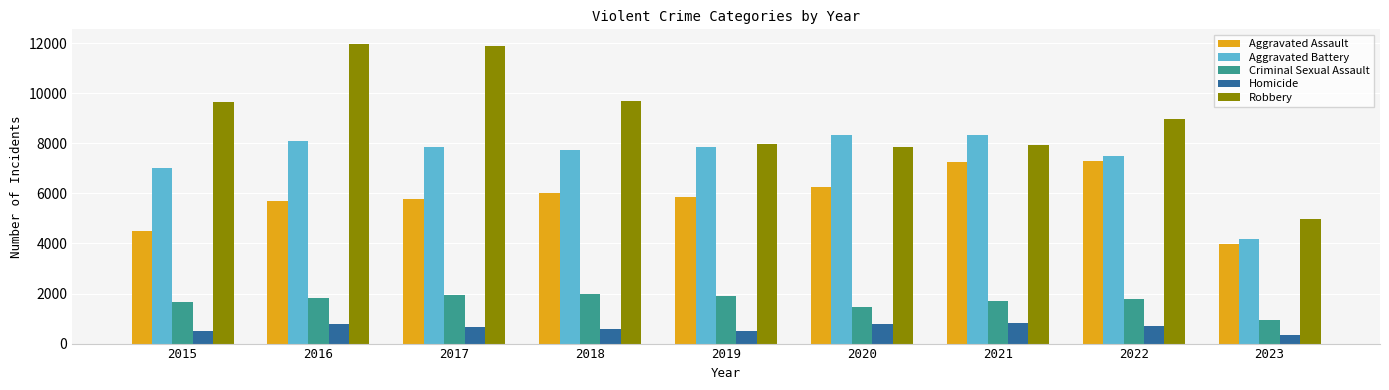

At 2017, list the series in order from largest to smallest.

Robbery, Aggravated Battery, Aggravated Assault, Criminal Sexual Assault, Homicide